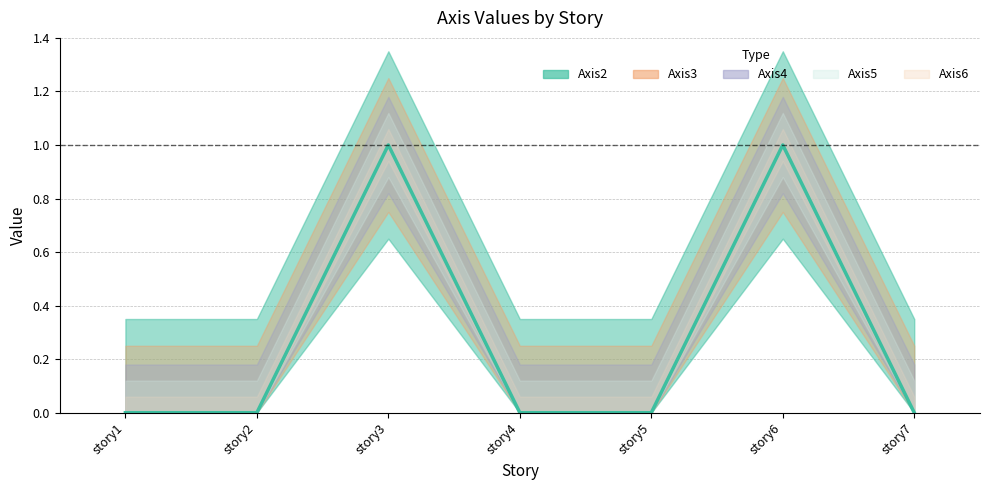

What is the difference between the second highest and minimum values in the Axis3 series?

1